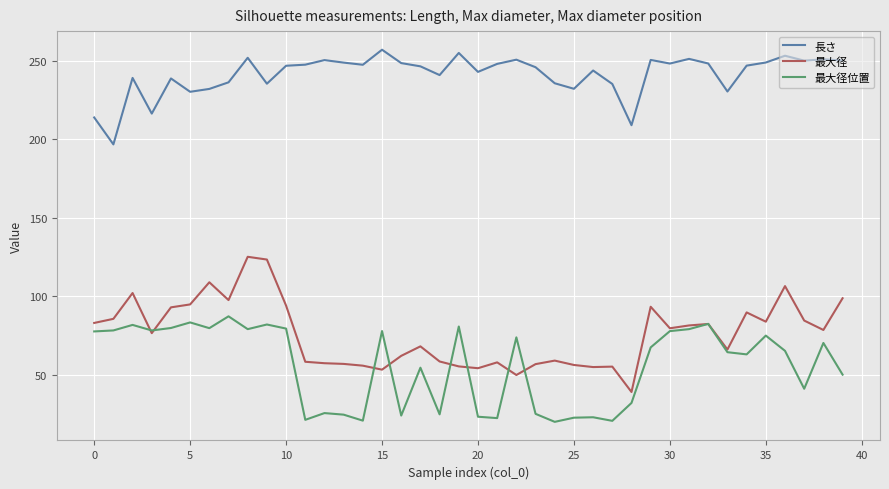

What is the minimum value shown in the chart?

20.2